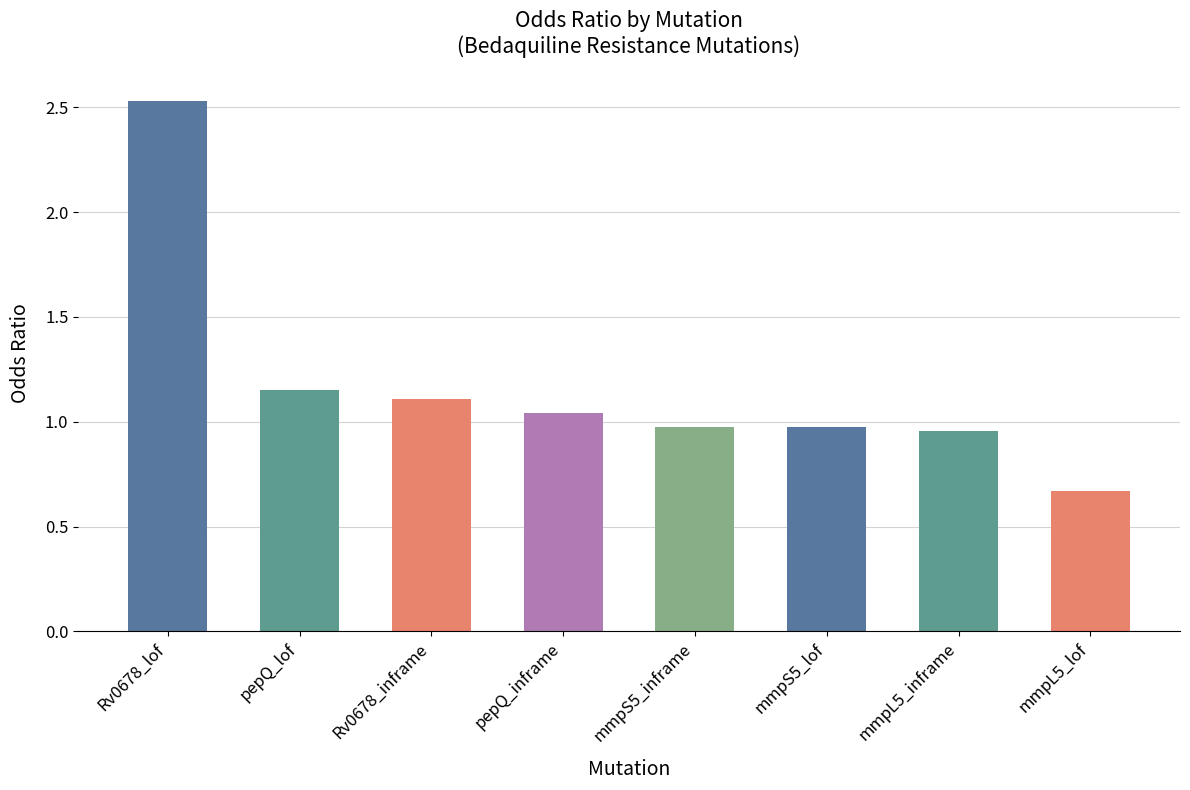

What is the label of the 7th bar from the left?

mmpL5_inframe